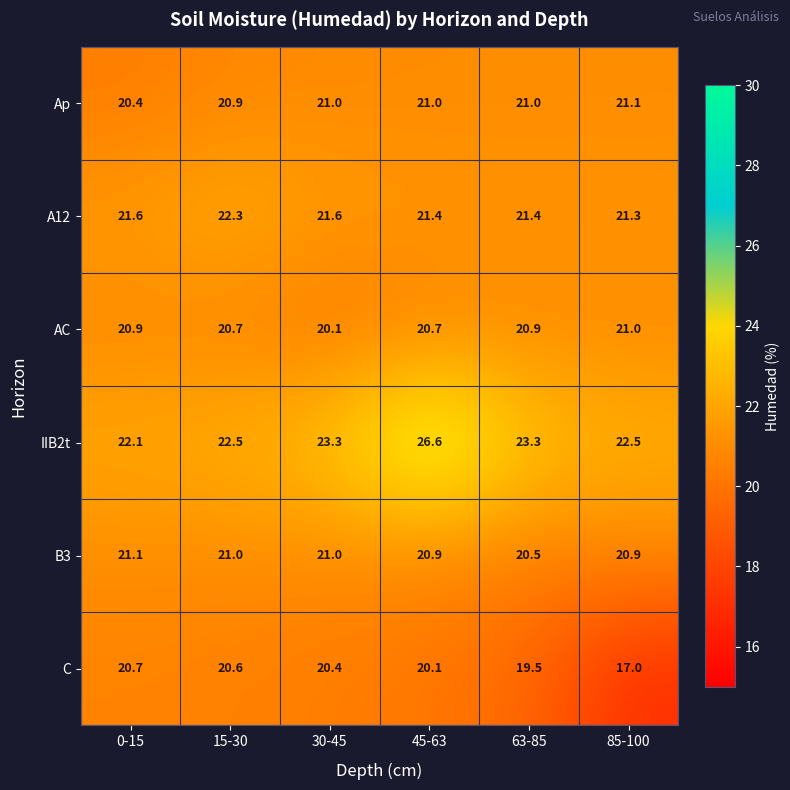

Rank the series at 85-100 from highest to lowest value.

IIB2t, A12, Ap, AC, B3, C